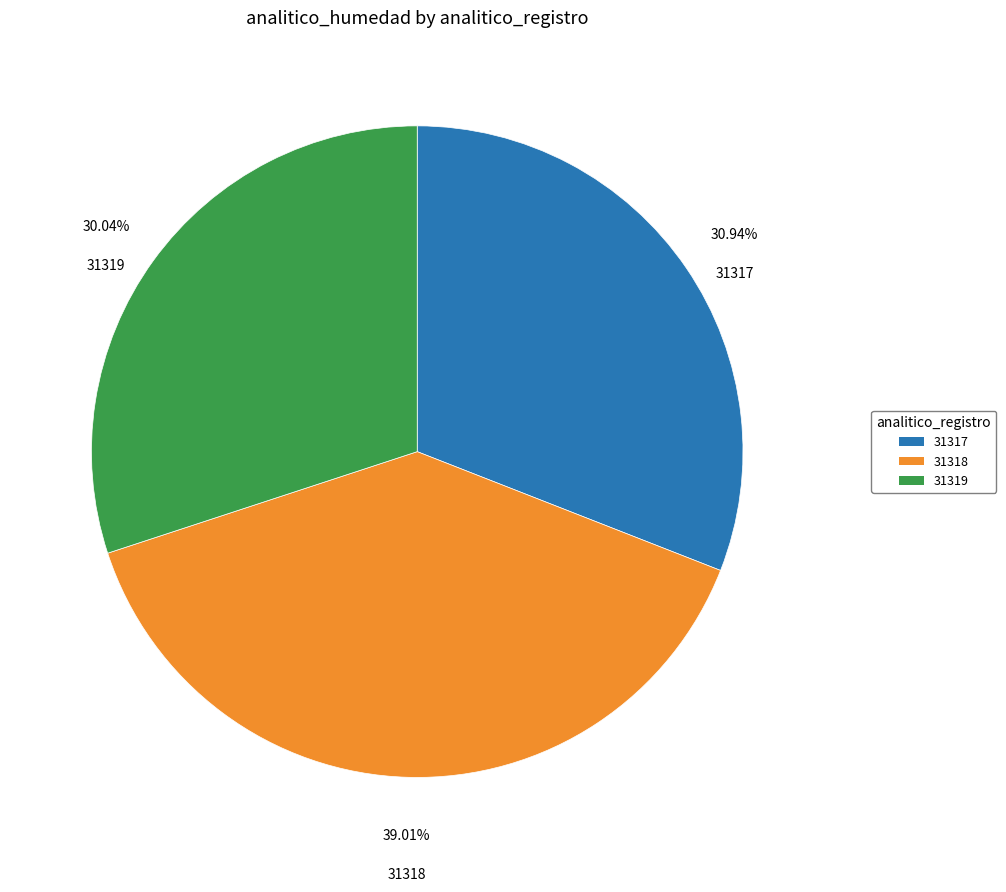

The 31318 slice represents 33% of the pie. True or false?

False